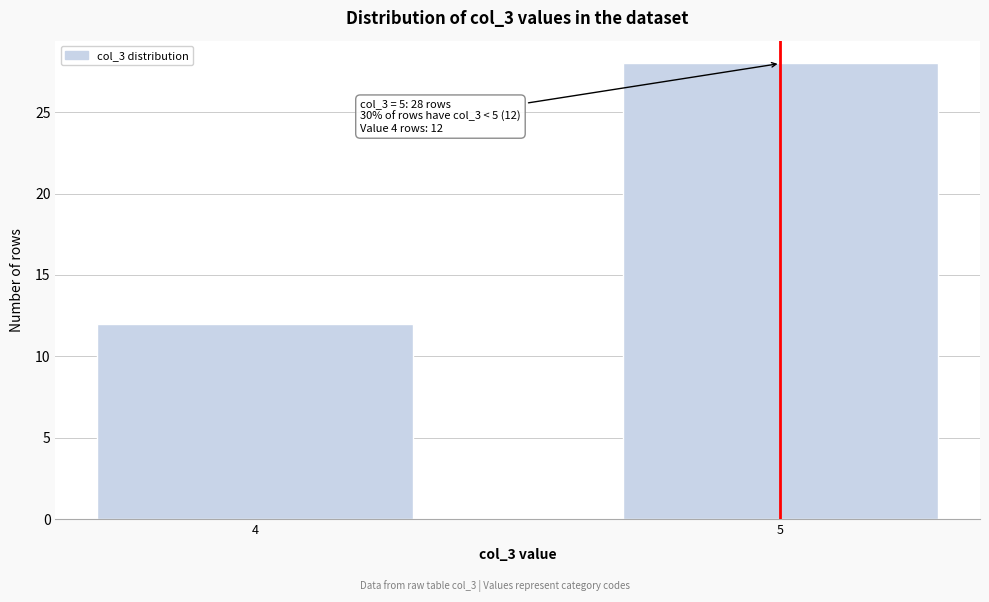

Reading left to right, list all the values displayed in this chart.

12	28